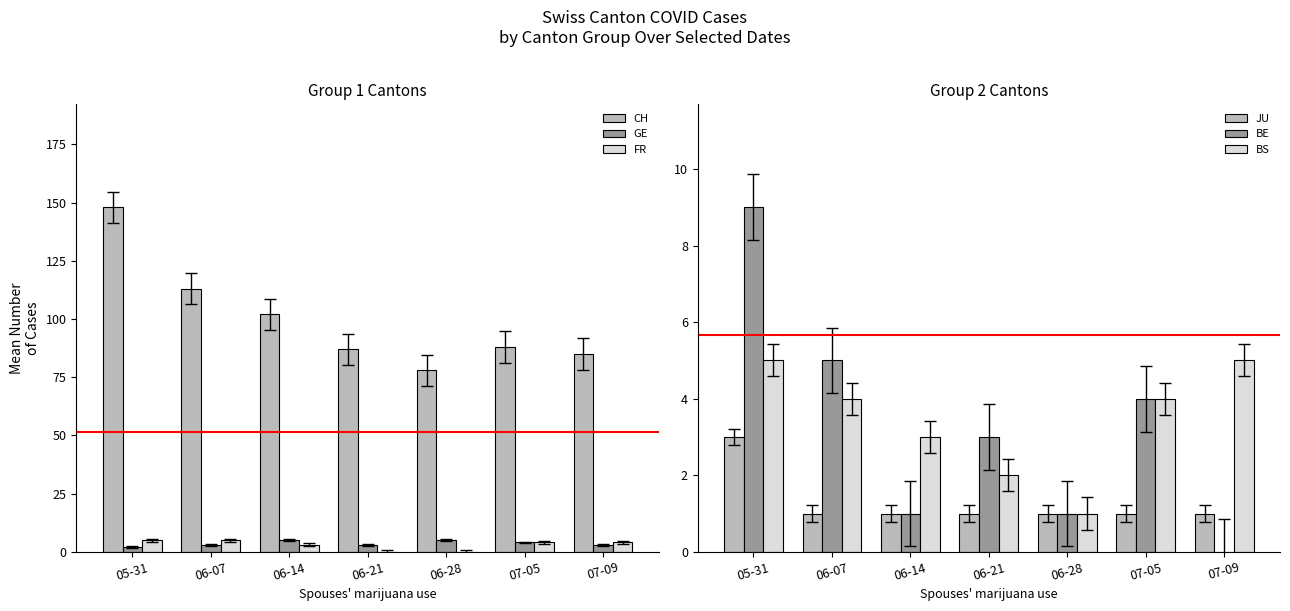

Is the value of FR at 06-28 greater than the value of CH at 07-05?

No